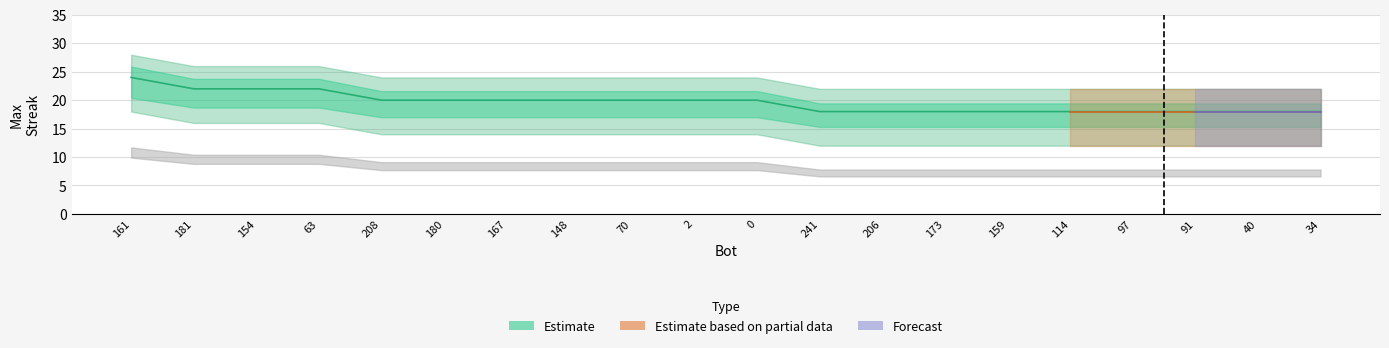

Rank the categories by value from highest to lowest.

161, 181, 154, 63, 208, 180, 167, 148, 70, 2, 0, 241, 206, 173, 159, 114, 97, 91, 40, 34